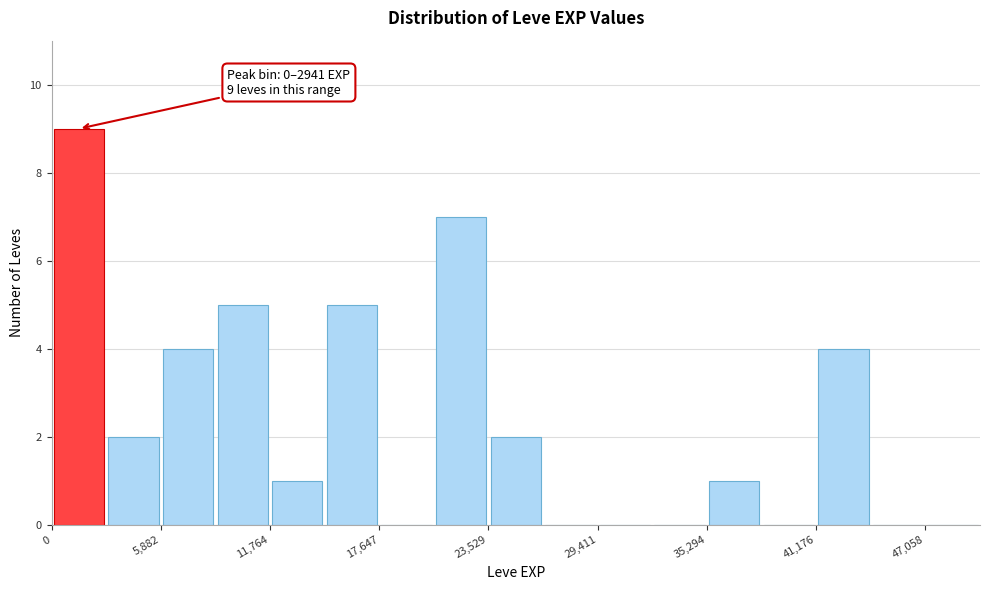

Read against the x-axis, roughly where is the centre of the tallest bar?

1000